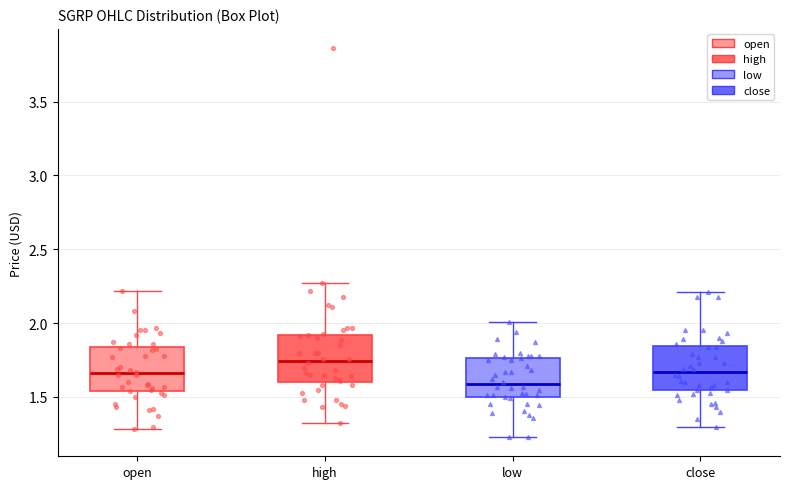

Reading left to right, read every box against the y-axis: the position of its median line, the range the box covers, and the ends of its whiskers. The values are not printed on the chart, so give them approximately, as read against the axis.

open: median 1.65, box 1.55 to 1.85, whiskers 1.30 to 2.20
high: median 1.75, box 1.60 to 1.90, whiskers 1.35 to 2.25
low: median 1.60, box 1.50 to 1.75, whiskers 1.25 to 2.00
close: median 1.65, box 1.55 to 1.85, whiskers 1.30 to 2.20